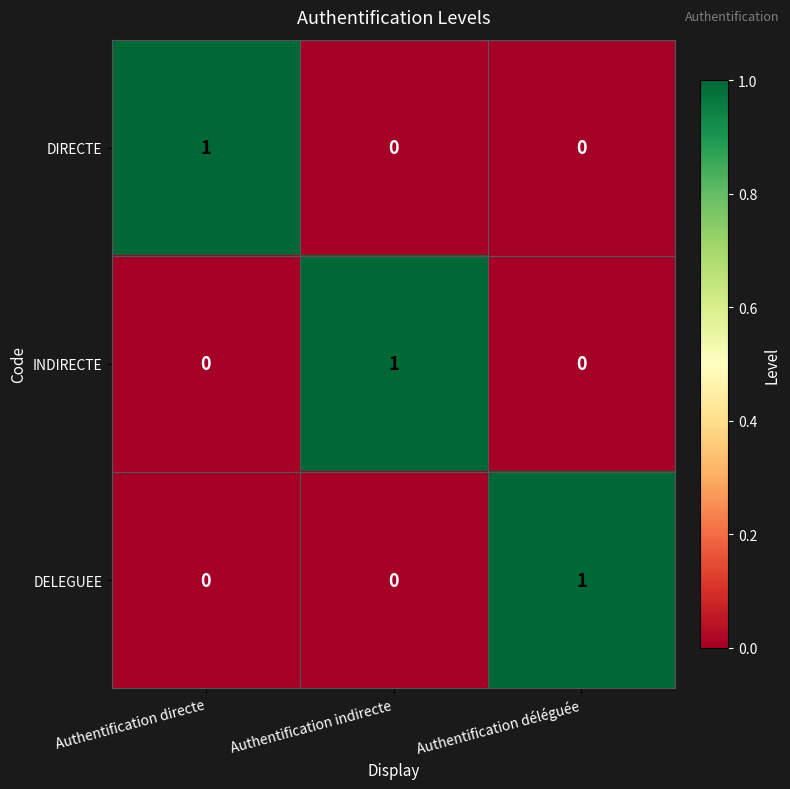

Is the value of DELEGUEE at Authentification déléguée greater than the value of INDIRECTE at Authentification déléguée?

Yes